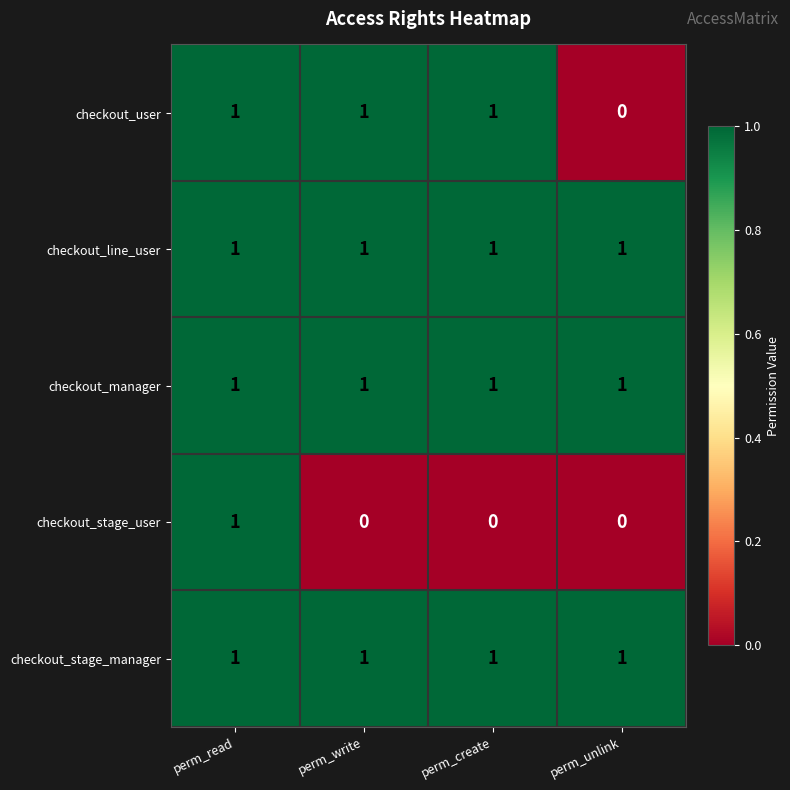

The value of checkout_stage_user at perm_write is -1. True or false?

False